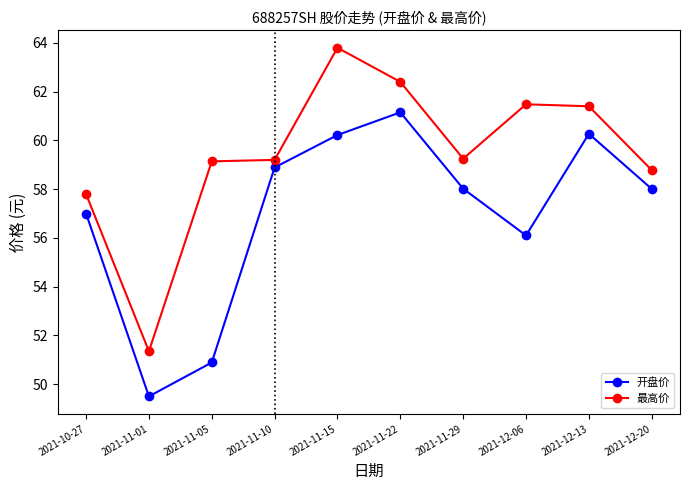

What is the maximum value shown in the chart?

63.8